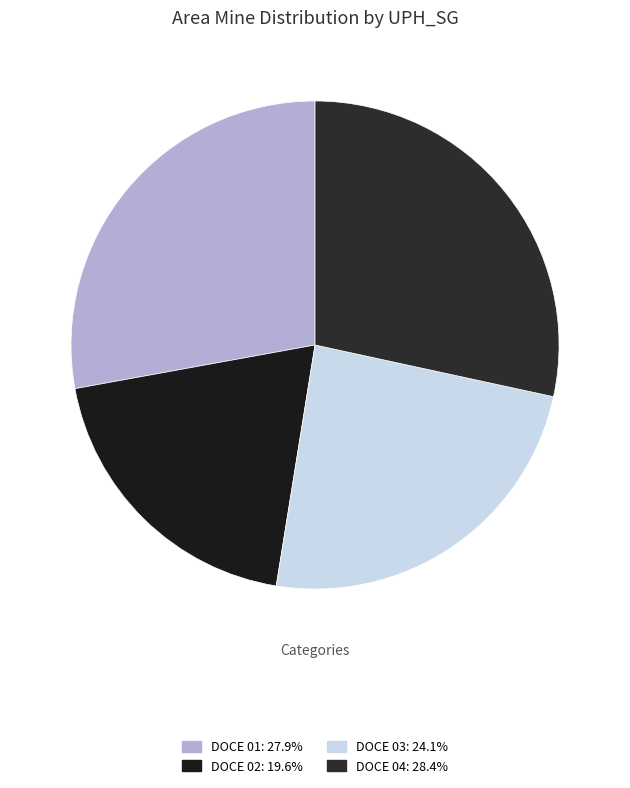

Count the number of slices in the pie.

4